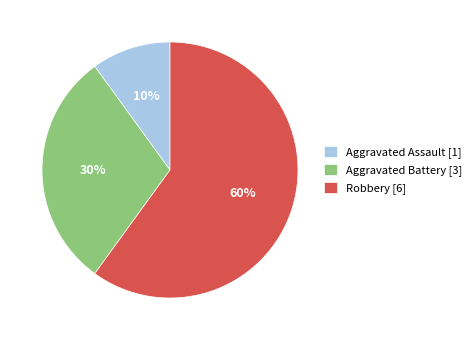

Combined, do Aggravated Battery and Aggravated Assault account for over 50%?

No